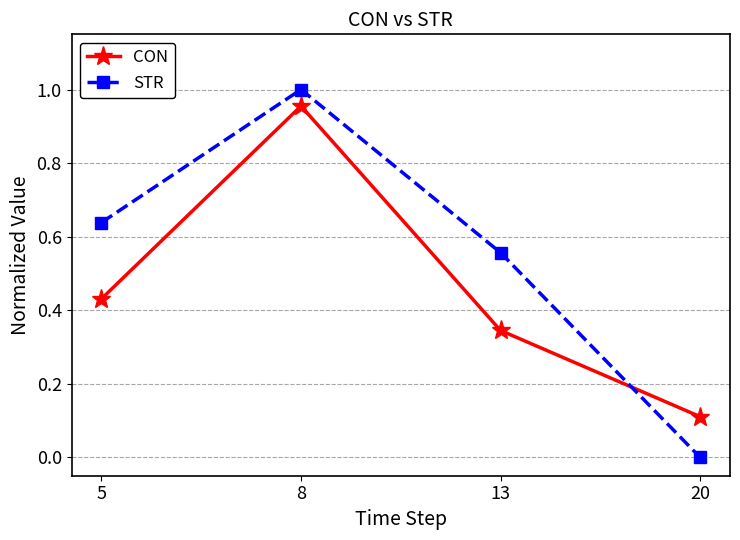

What is the average value of the STR series?

0.5